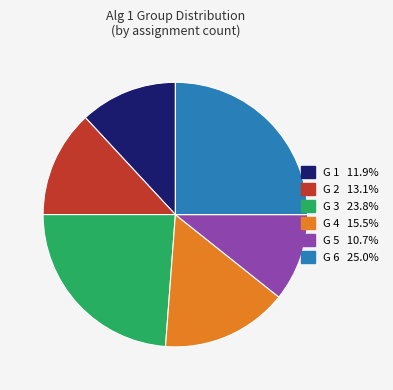

Is there any slice that represents more than half of the pie?

No